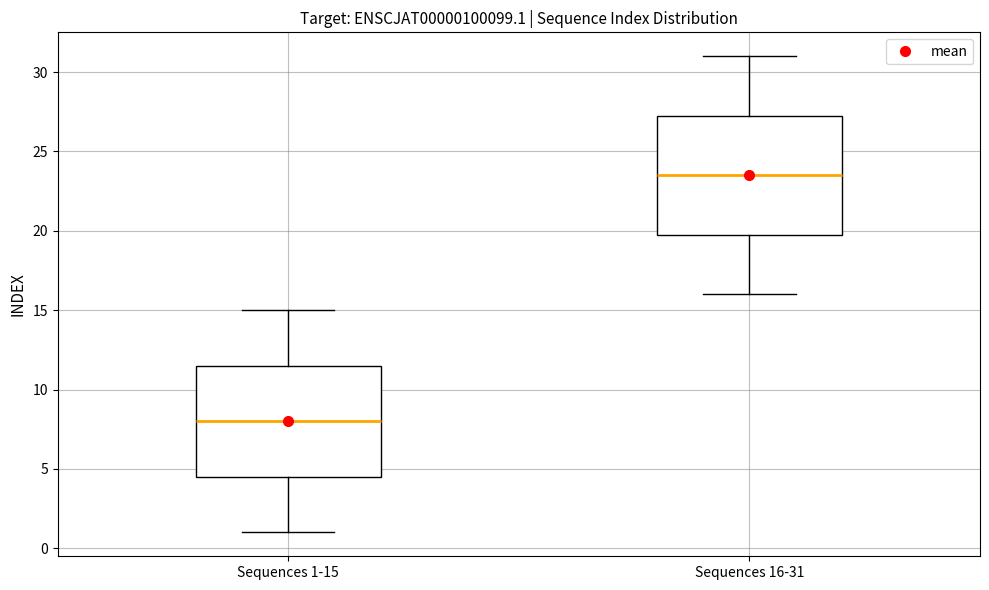

Comparing the boxes themselves (not the whiskers), which one is the tallest?

Sequences 16-31